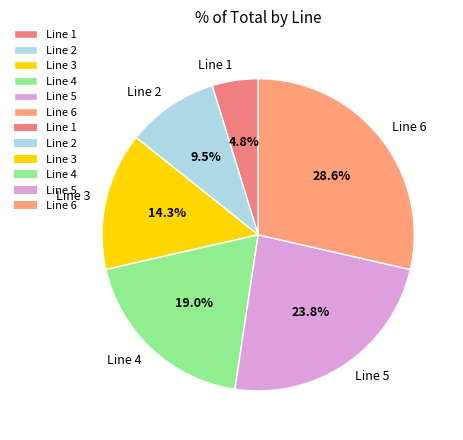

What is the largest slice in the pie chart?

Line 6